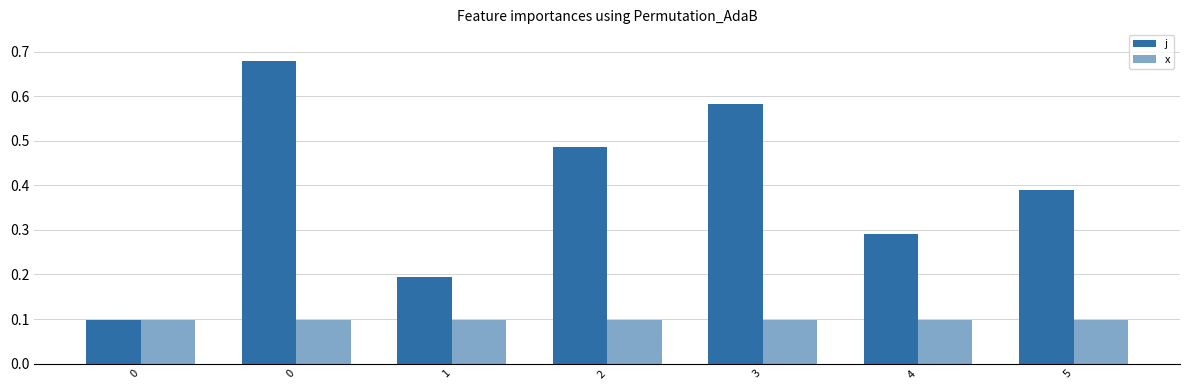

How many bars are there in each group?

2